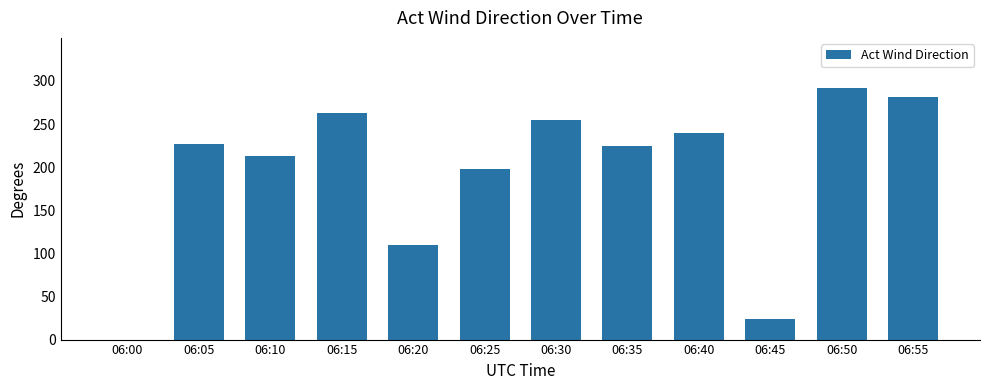

Is it true that the value at 06:50 is 291.8?

True